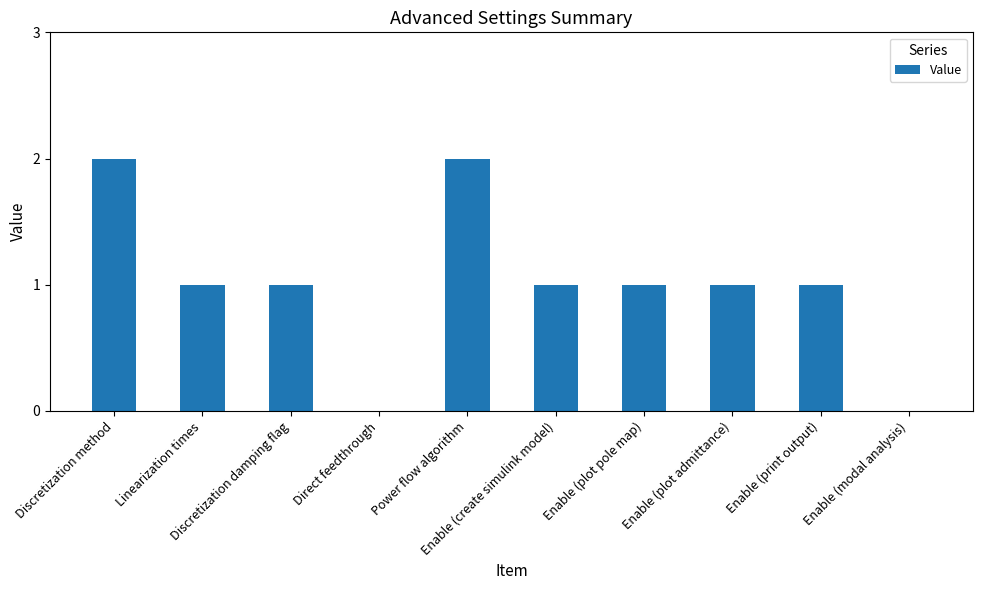

How many distinct data groups are displayed?

1